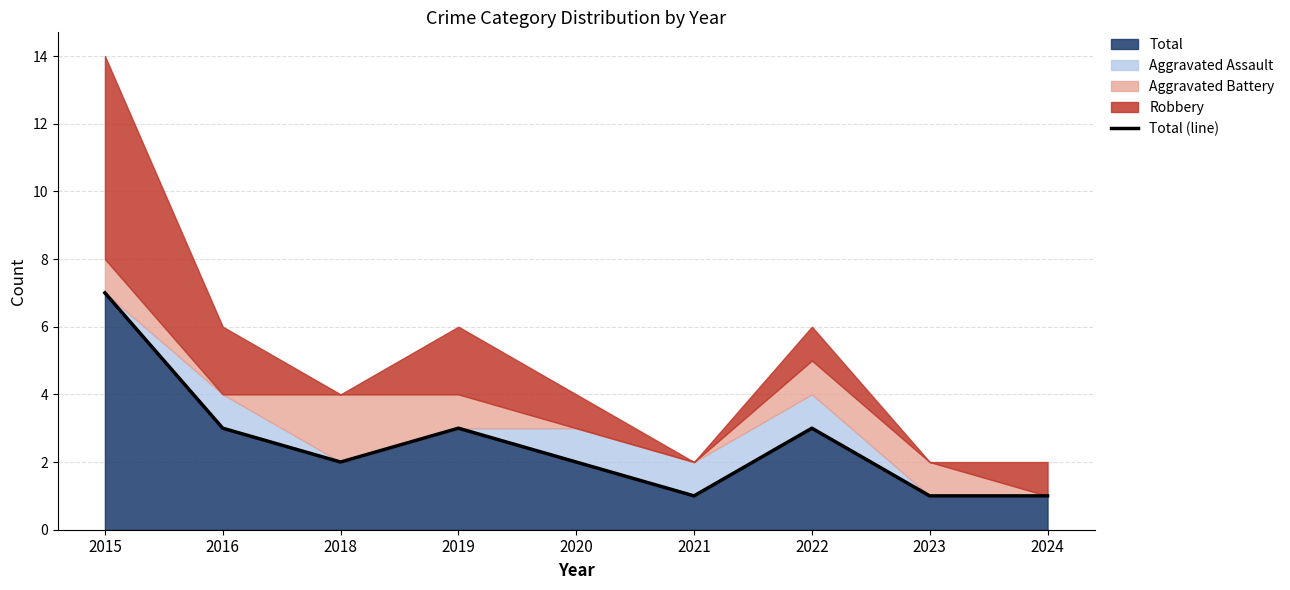

Reading right to left, extract all data points from this chart.

1	1	3	1	2	3	2	3	7